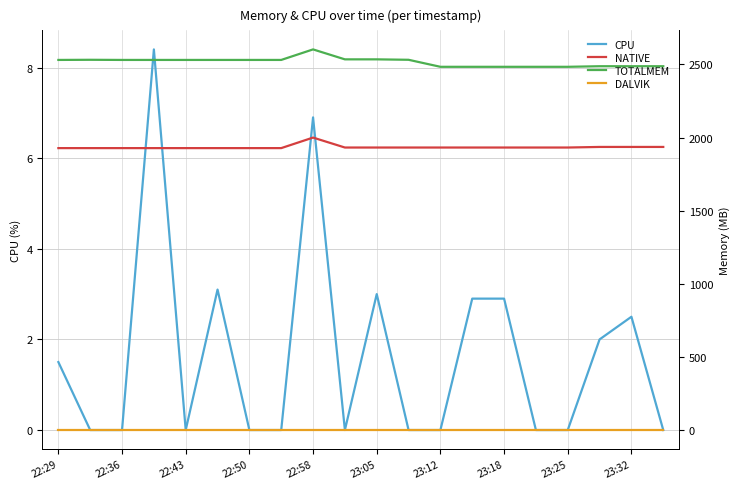

Reading left to right, transcribe all the data shown in this chart.

CPU: 1.5	0.0	0.0	8.4	0.0	3.1	0.0	0.0	6.9	0.0	3.0	0.0	0.0	2.9	2.9	0.0	0.0	2.0	2.5	0.0
NATIVE: 1928.0	1928.0	1928.0	1928.0	1928.0	1928.0	1928.0	1928.0	2000.0	1932.0	1932.0	1932.0	1932.0	1932.0	1932.0	1932.0	1932.0	1936.0	1936.0	1936.0
TOTALMEM: 2531.0	2532.0	2531.0	2531.0	2531.0	2531.0	2531.0	2531.0	2603.0	2535.0	2535.0	2532.0	2484.0	2484.0	2484.0	2484.0	2484.0	2488.0	2488.0	2488.0
DALVIK: 0.0	0.0	0.0	0.0	0.0	0.0	0.0	0.0	0.0	0.0	0.0	0.0	0.0	0.0	0.0	0.0	0.0	0.0	0.0	0.0